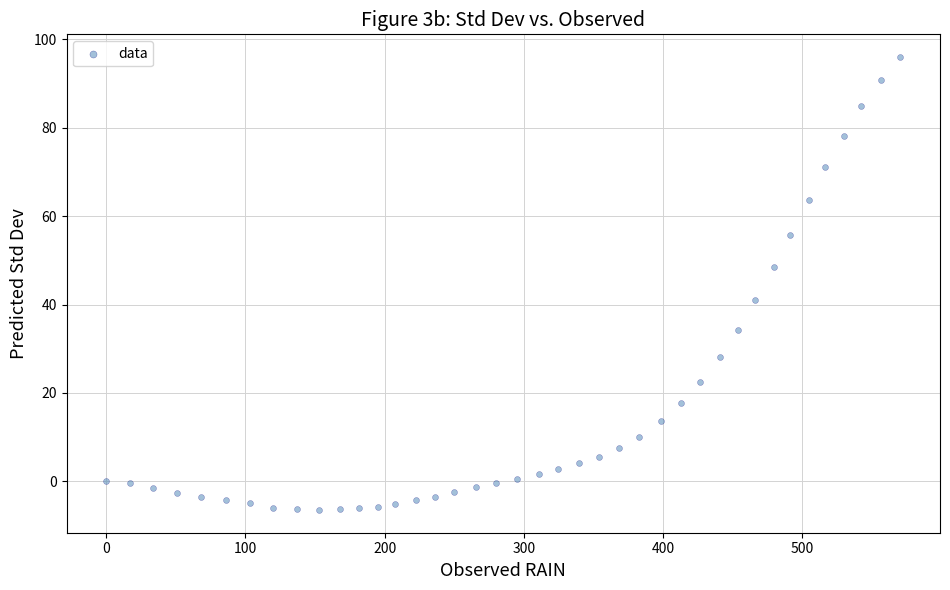

What is the range of Y values (max minus min)?

102.5